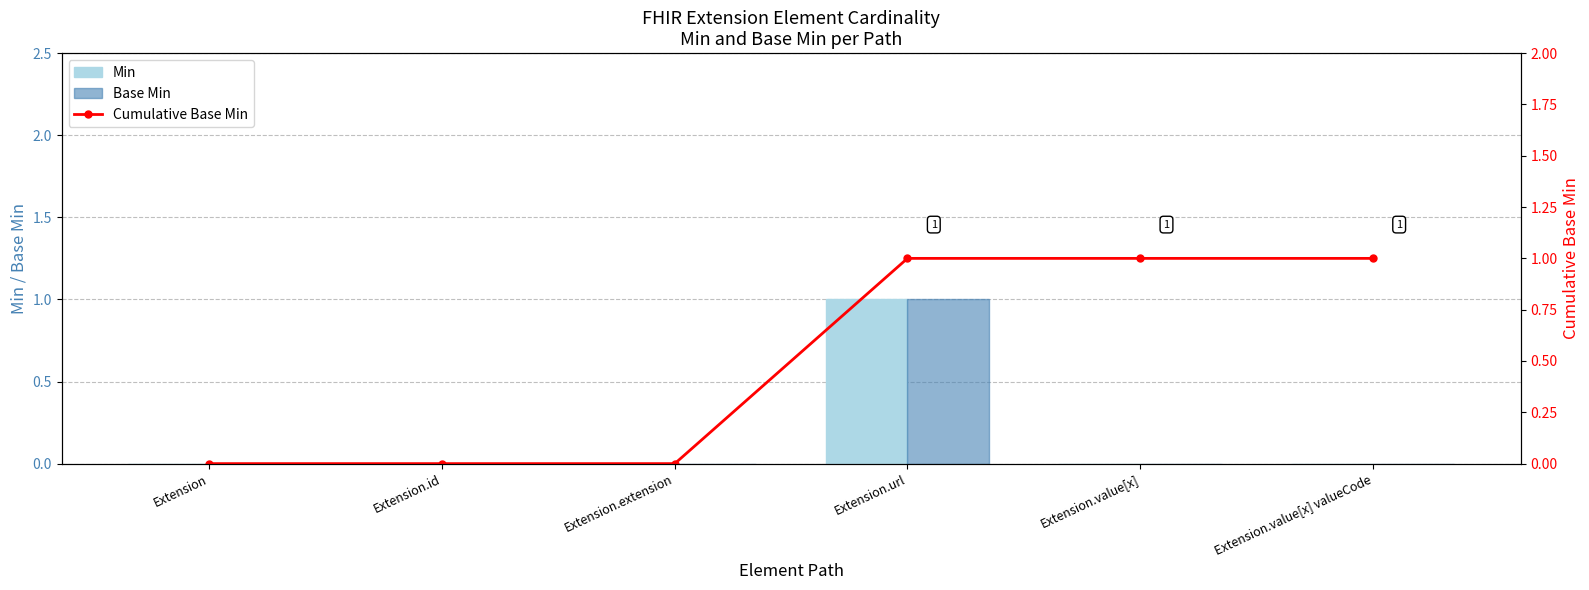

The Min series shows 0 at Extension. True or false?

True